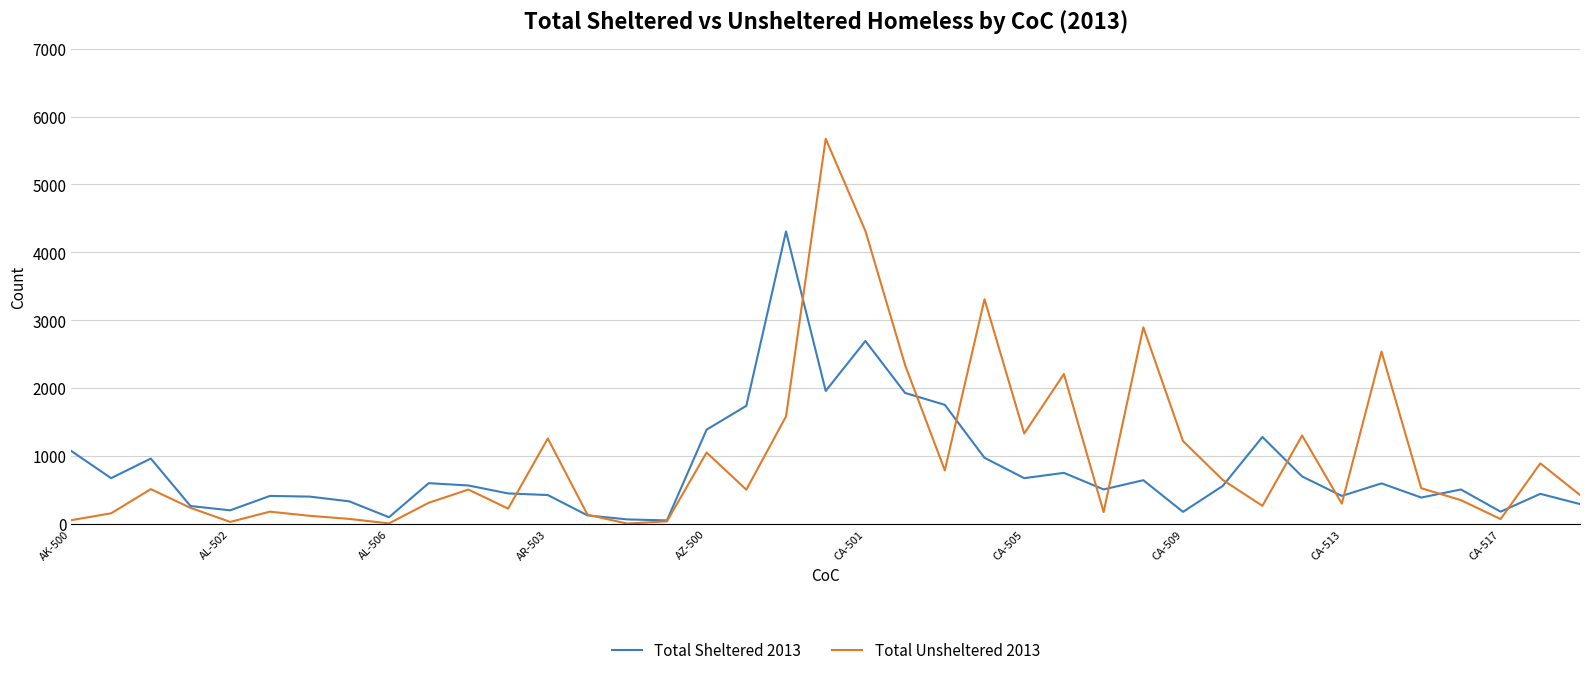

What are all the series names shown in the legend?

Total Sheltered 2013, Total Unsheltered 2013